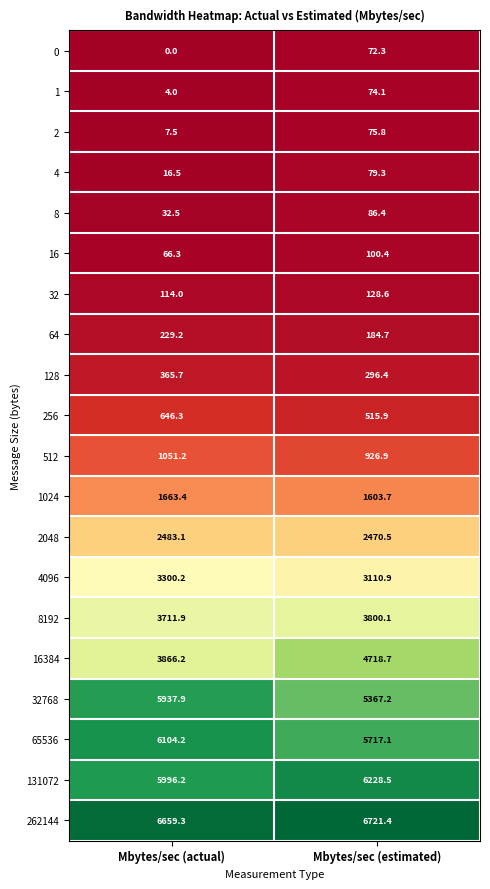

The value of 2 at Mbytes/sec (estimated) is 51.3. True or false?

False